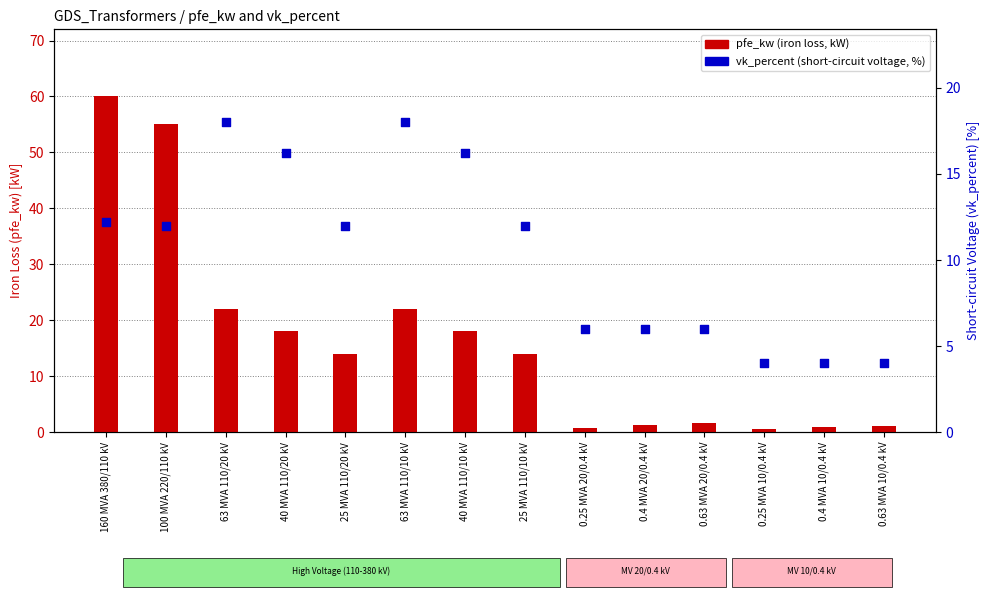

At which category is the sum across all series the highest?

160 MVA 380/110 kV